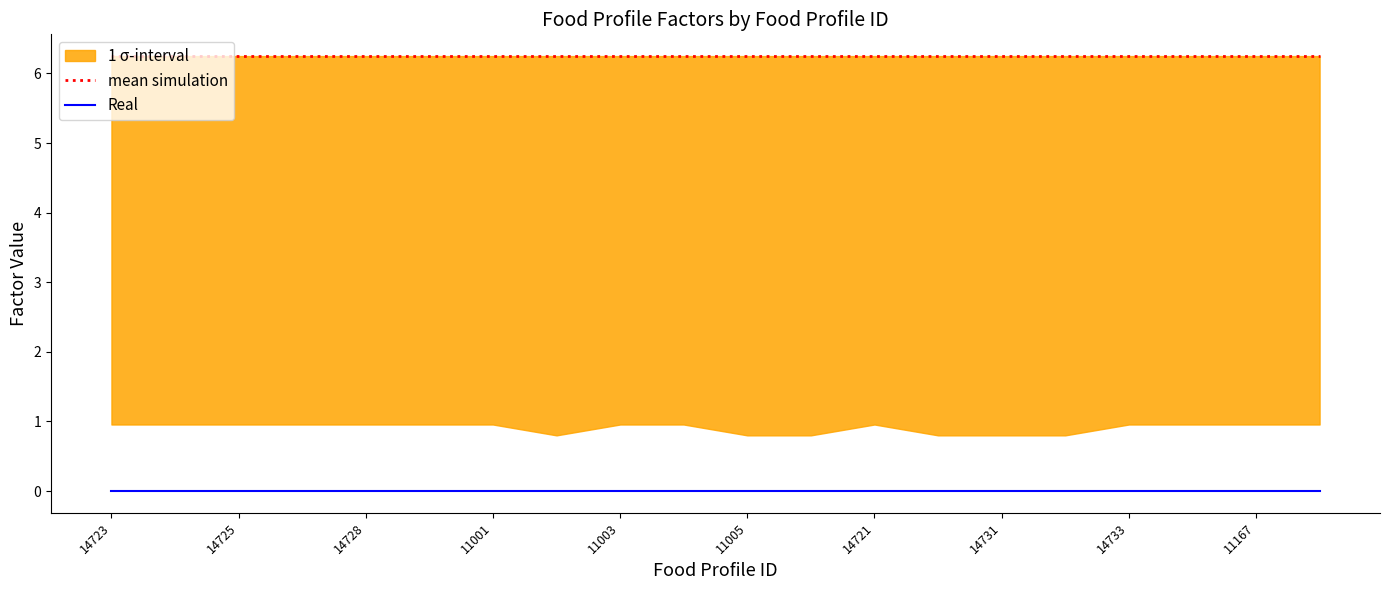

Reading left to right, what are all the values shown in this chart?

mean simulation: 6.2	6.2	6.2	6.2	6.2	6.2	6.2	6.2	6.2	6.2	6.2	6.2	6.2	6.2	6.2	6.2	6.2	6.2	6.2	6.2
Real: 0.0	0.0	0.0	0.0	0.0	0.0	0.0	0.0	0.0	0.0	0.0	0.0	0.0	0.0	0.0	0.0	0.0	0.0	0.0	0.0